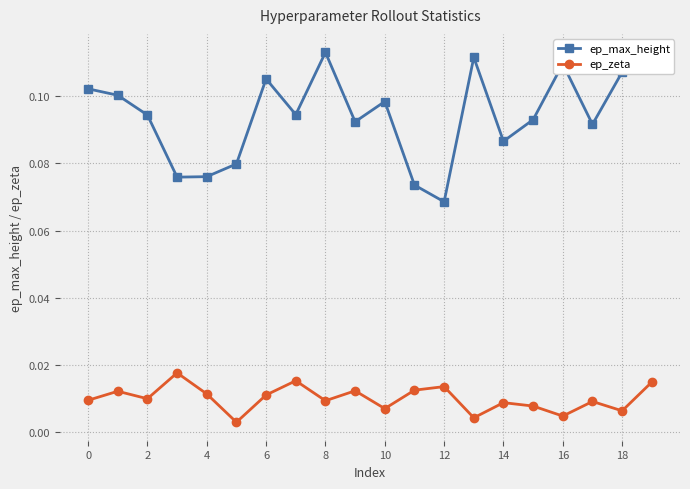

How many ep_max_height values are between 0 and 1?

20